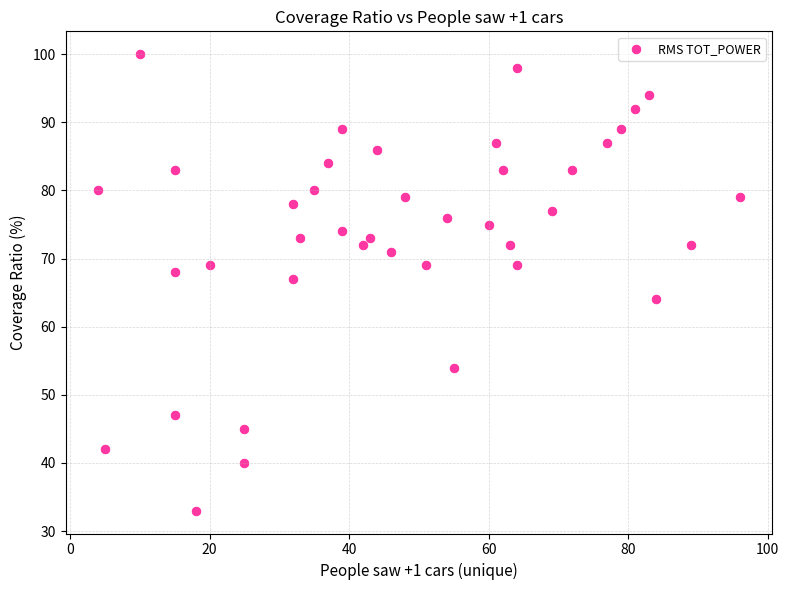

What is the range of Y values (max minus min)?

67